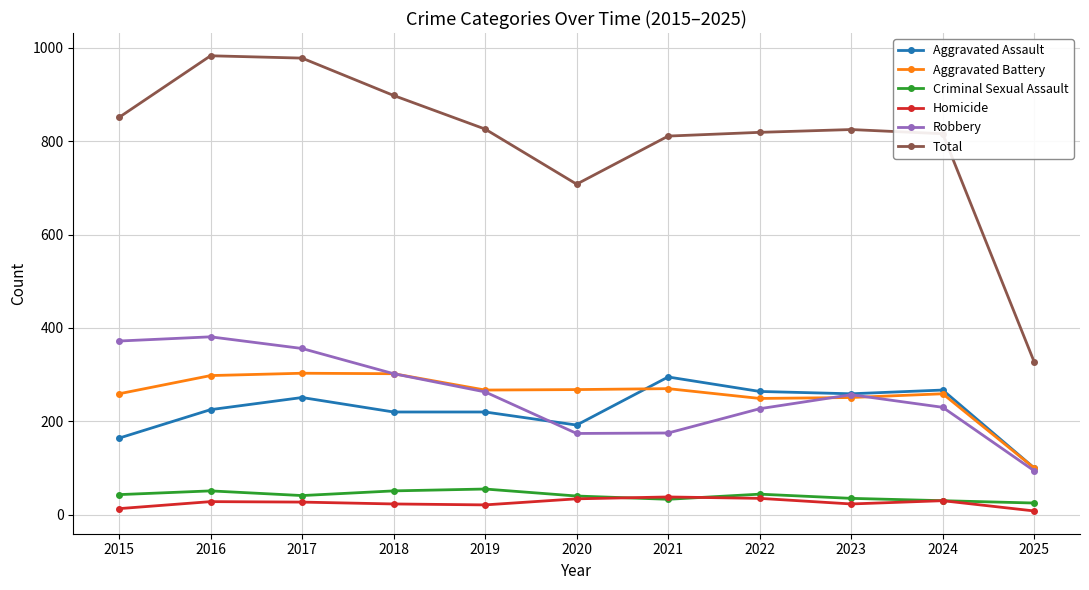

True or false: Robbery and Total cross at least once.

False